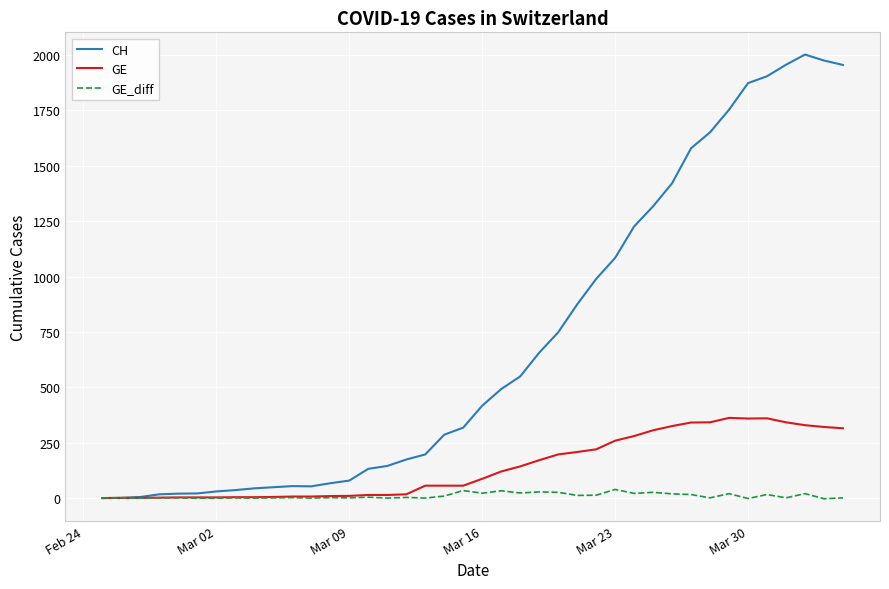

Which series has the widest spread of values?

CH